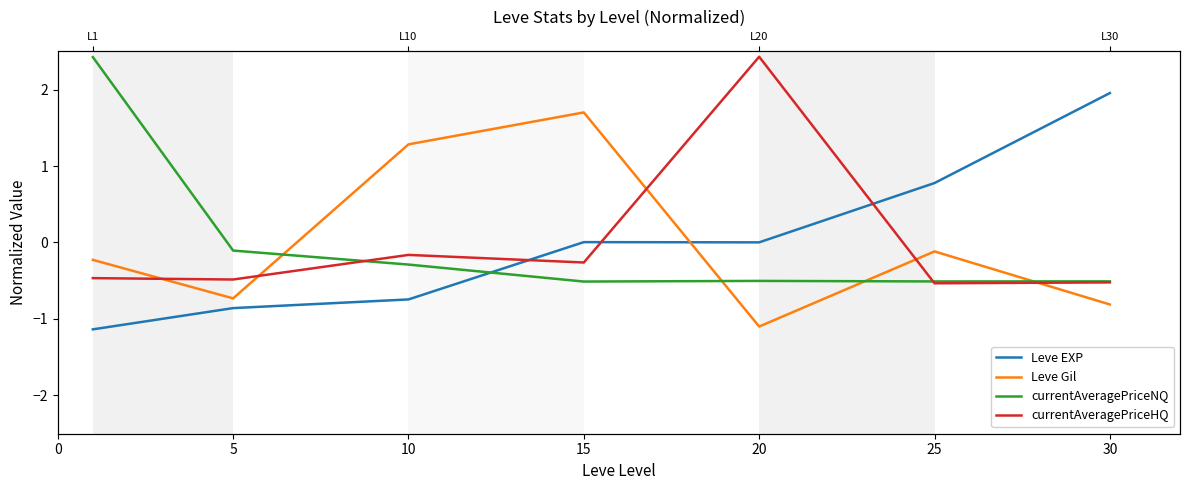

At which label is Leve EXP closest to 0?

20